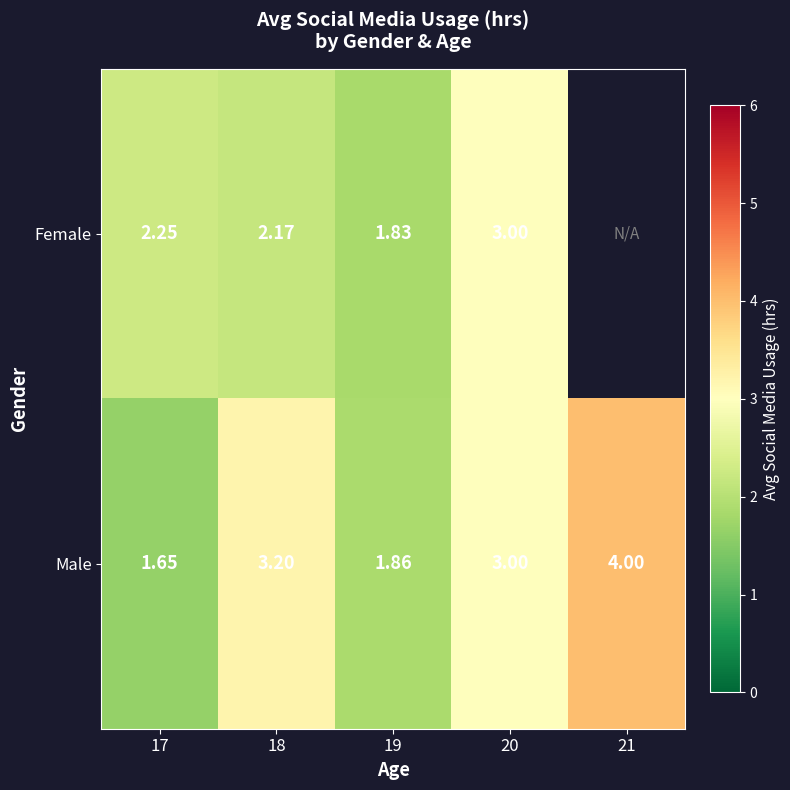

At 17, list the series in order from largest to smallest.

Female, Male